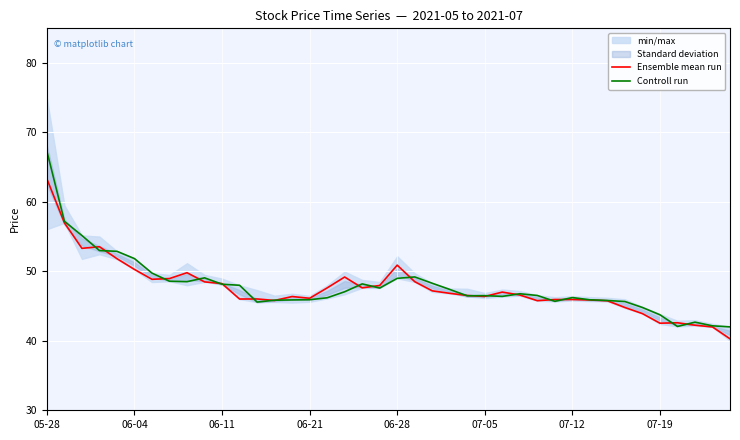

True or false: Ensemble mean run has a value of 49.8 at 8.

True